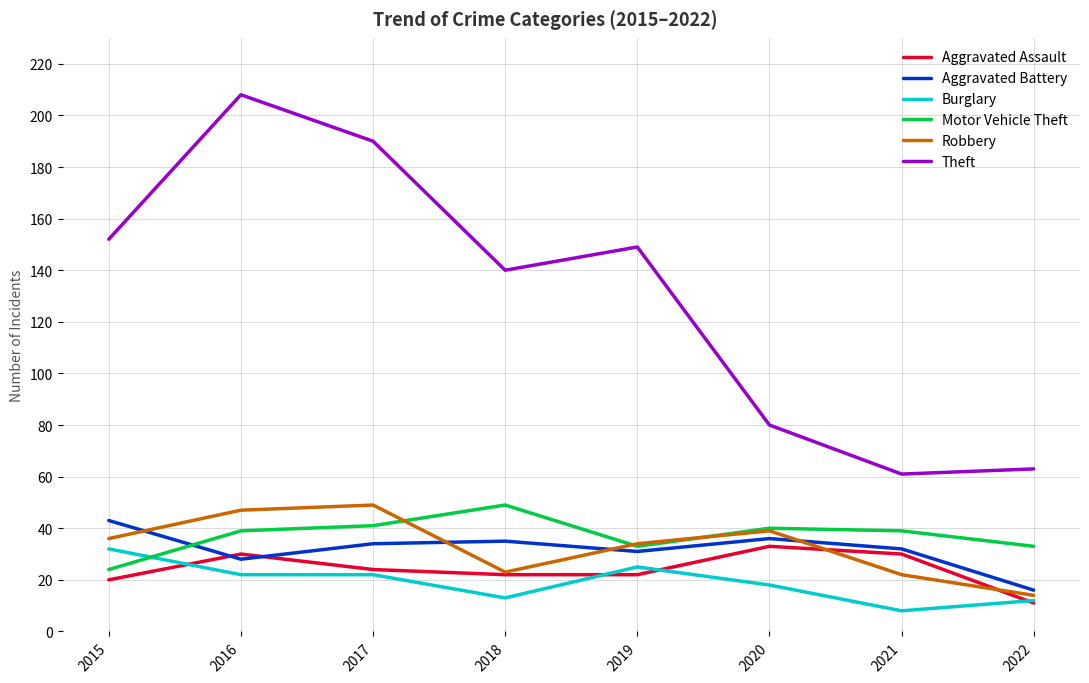

What is the minimum value for Robbery?

14